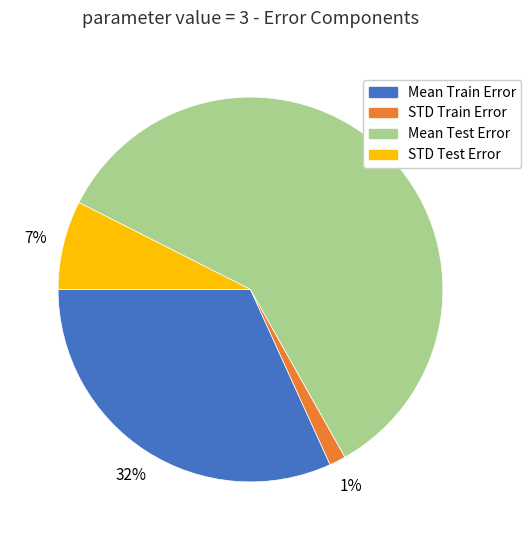

What percentage is the Mean Train Error slice, to the nearest percent?

32%